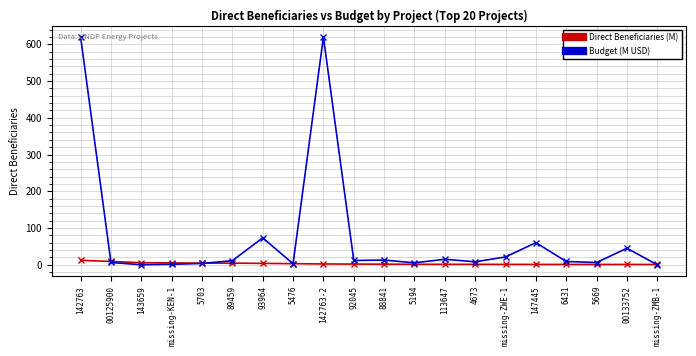

What is the greatest value displayed?

619.8